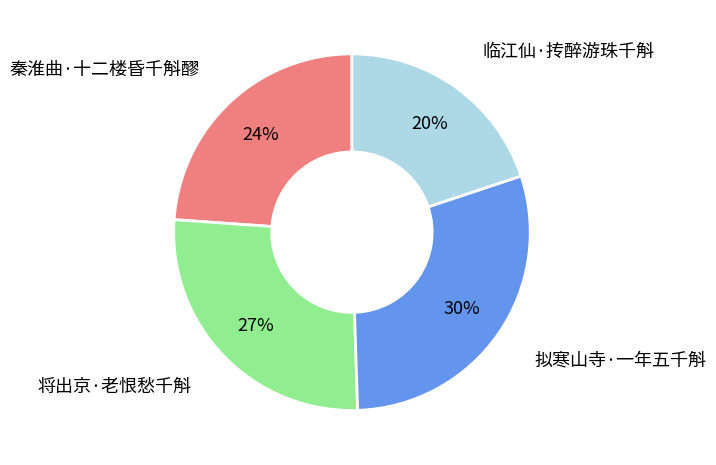

To the nearest percent, what is the average slice percentage?

25%